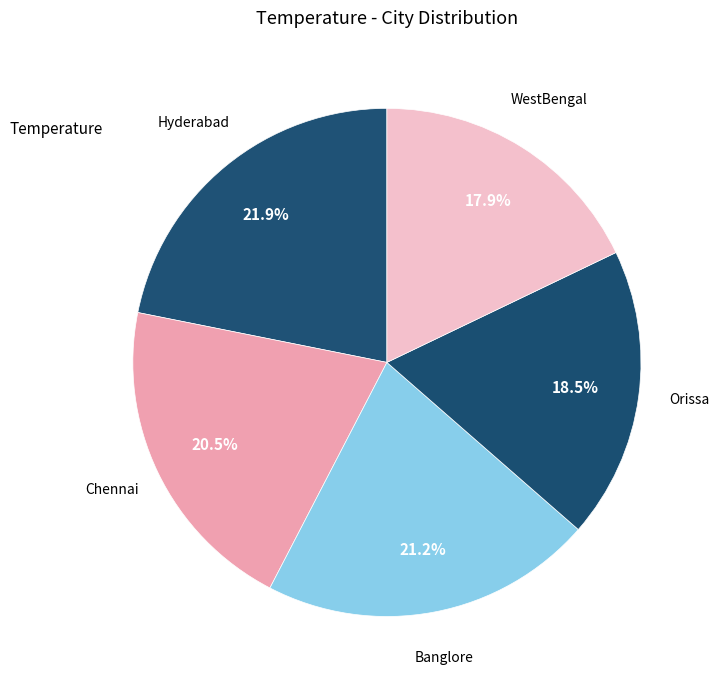

Which category has the biggest portion of the pie?

Hyderabad